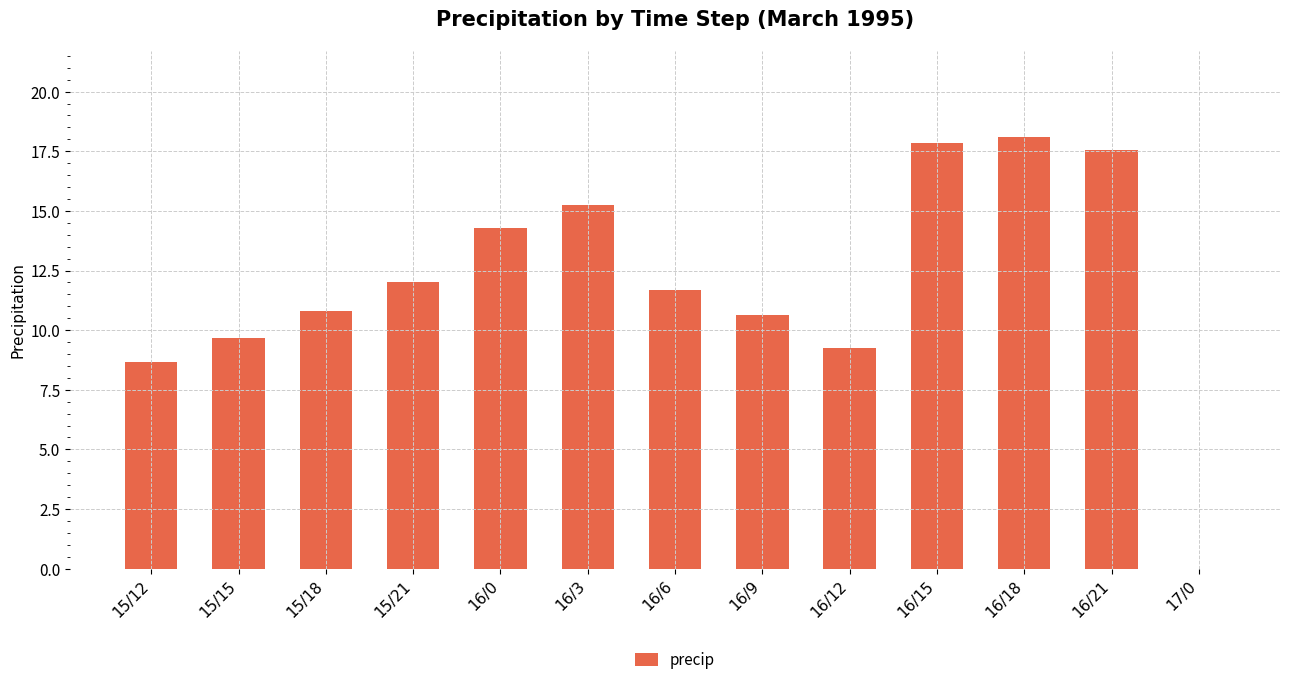

The chart shows a value of 29.1 at 16/21. True or false?

False